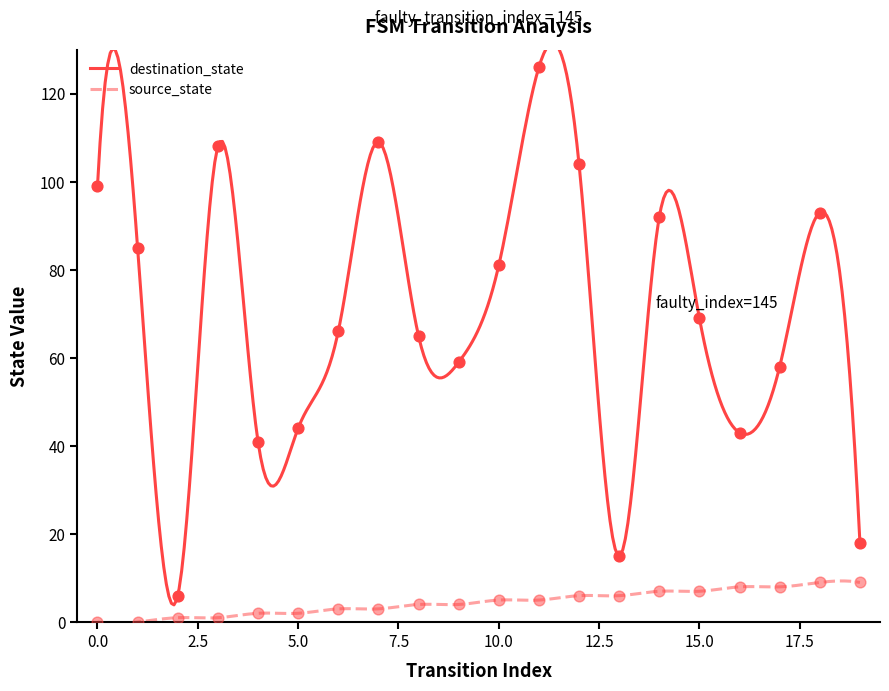

Which series has the largest total across all categories?

destination_state